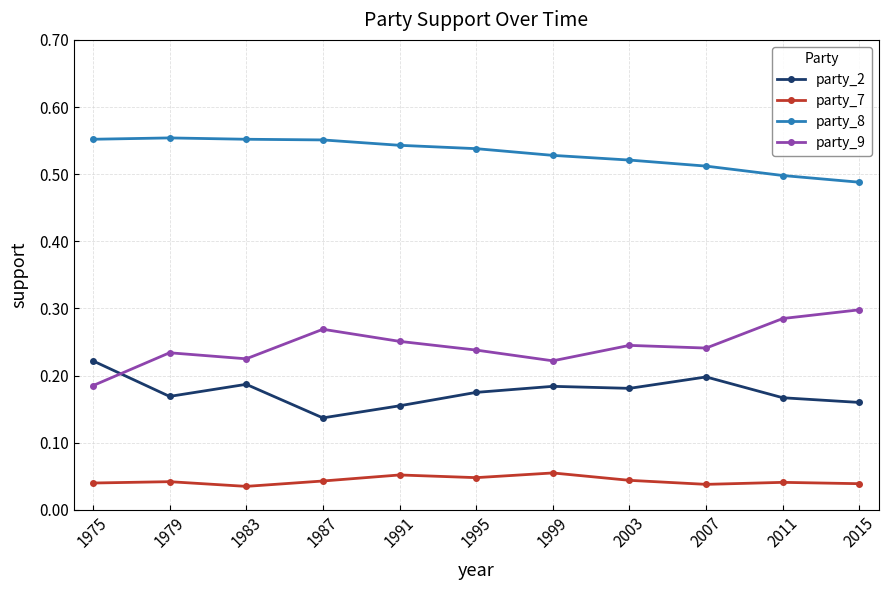

Rank the series by their maximum value, from lowest to highest.

party_7, party_2, party_9, party_8